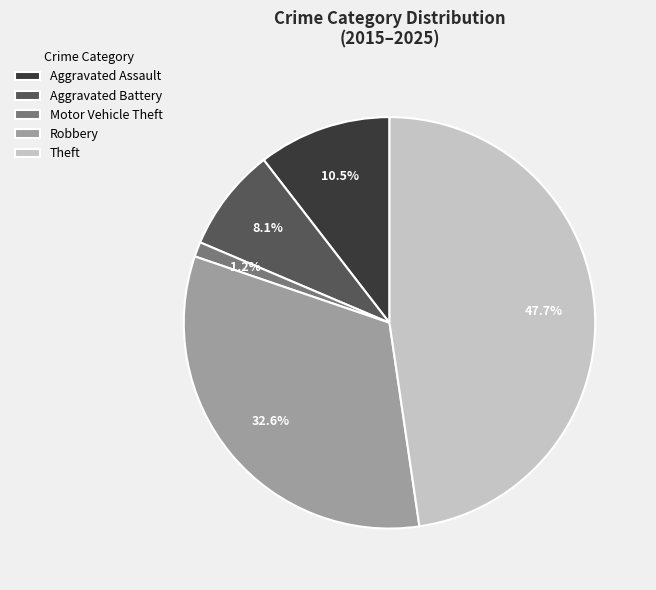

To the nearest percent, what percentage of the pie is Motor Vehicle Theft?

1%